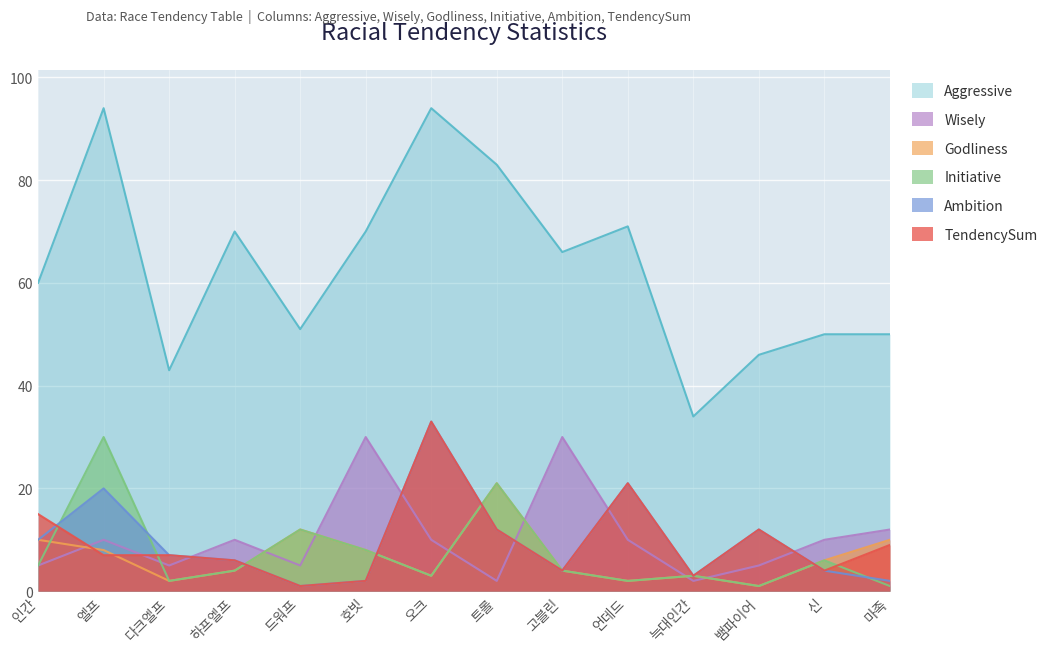

Which series ends up on top after the final intersection of Ambition and Aggressive?

Ambition